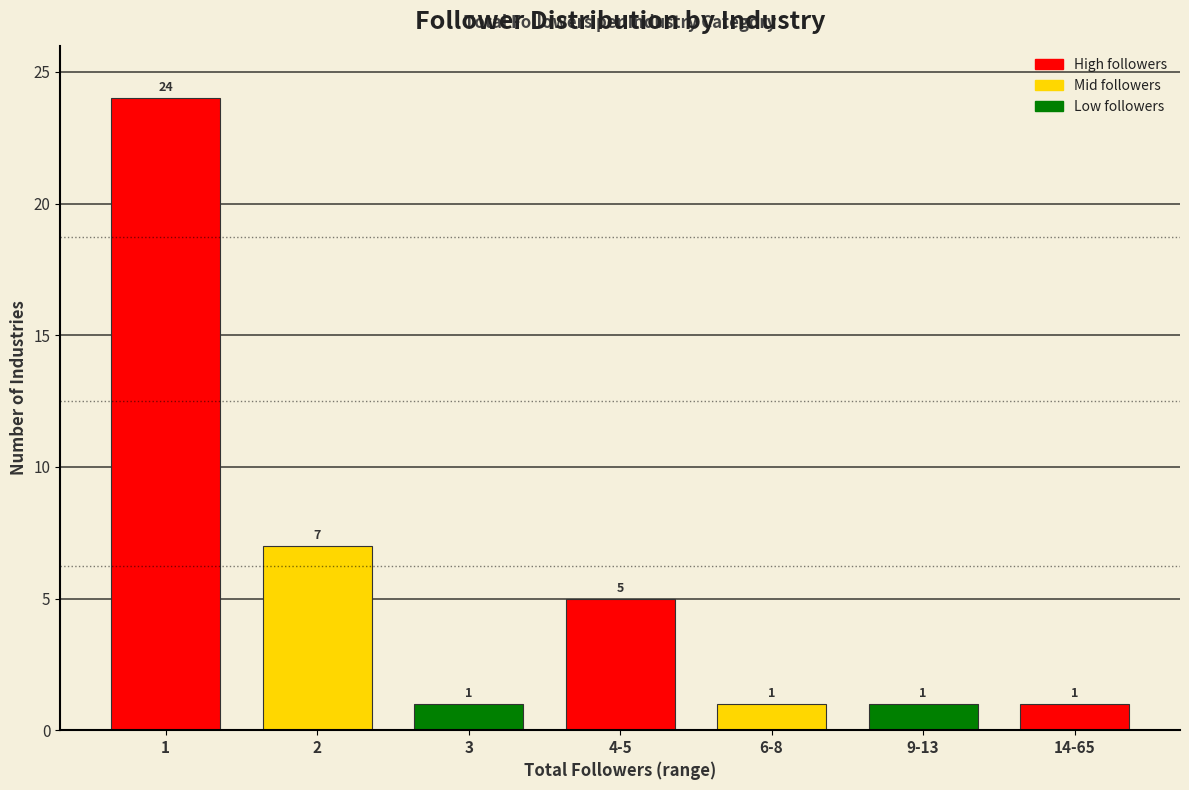

Reading left to right, what are all the values shown in this chart?

1=24	2=7	3=1	4-5=5	6-8=1	9-13=1	14-65=1